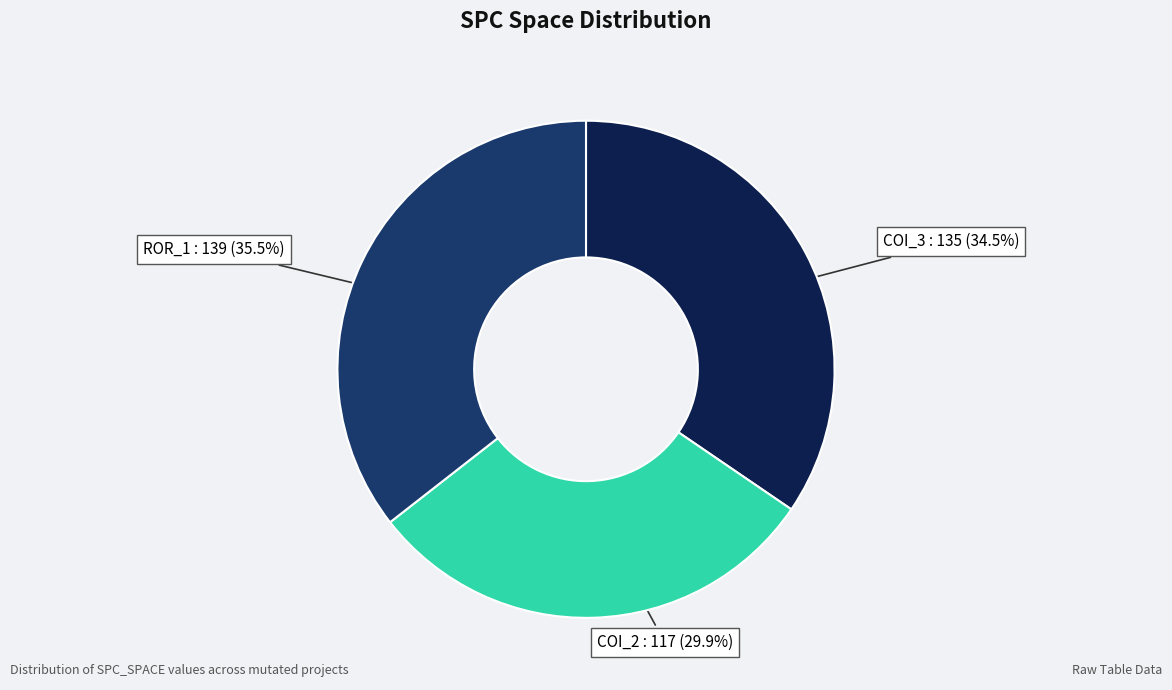

Is there any slice that represents more than half of the pie?

No